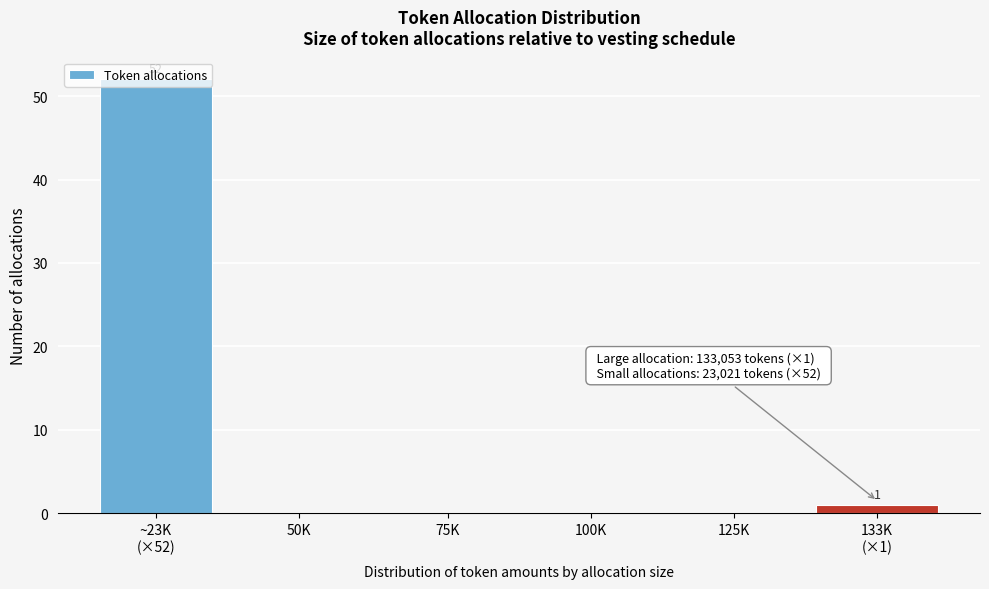

True or false: the data shows -30 at 50K.

False